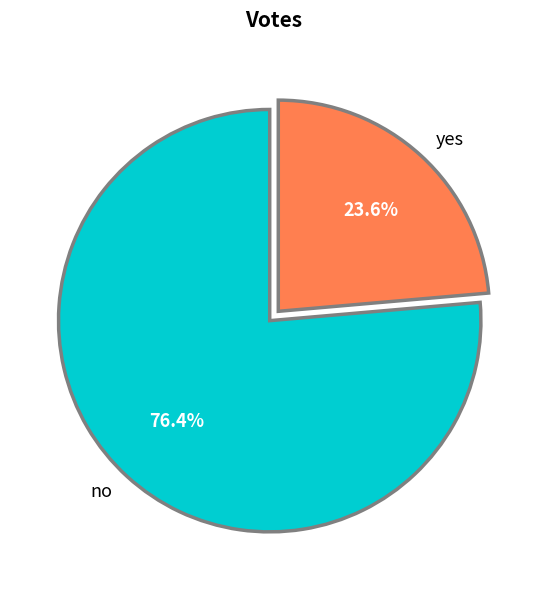

Does yes account for over 50% of the chart?

No